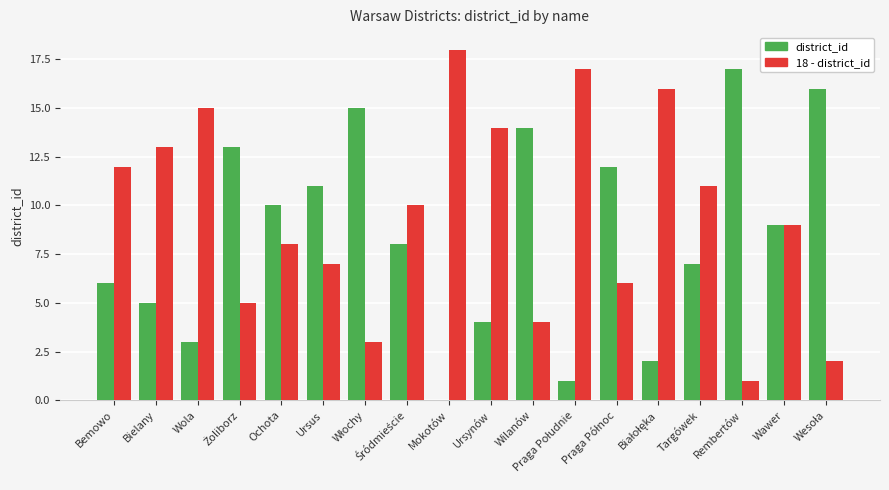

What is the total value across all series at Ursynów?

18